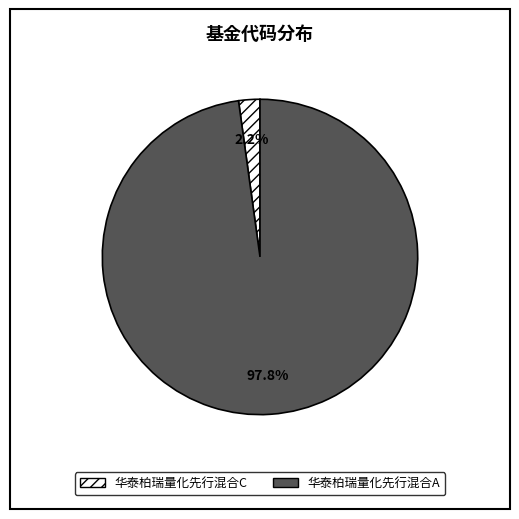

Does 华泰柏瑞量化先行混合A represent more than half of the total?

Yes